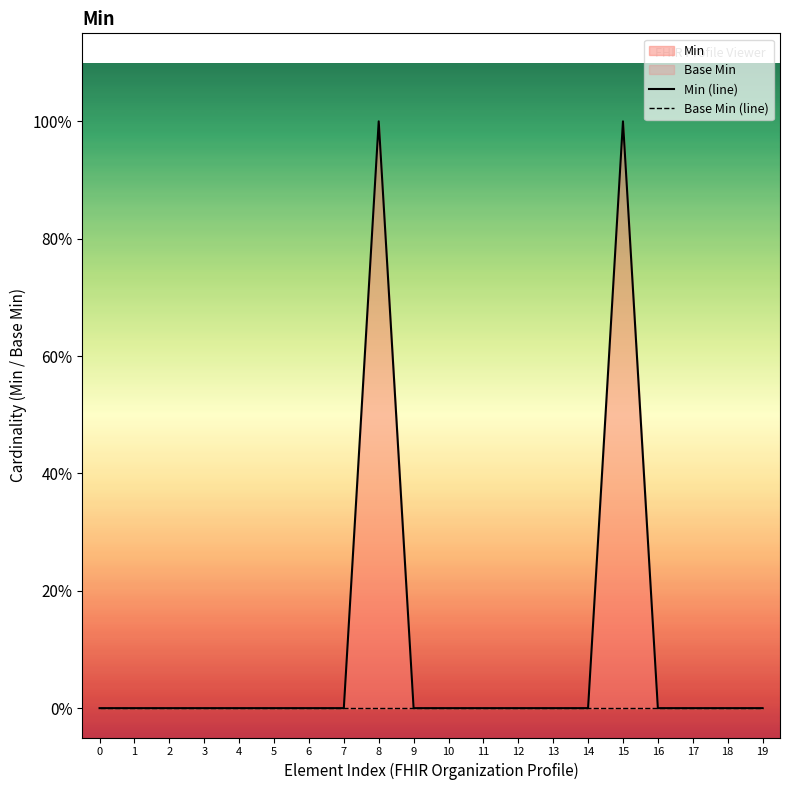

Which series has the largest total across all categories?

Min (line)